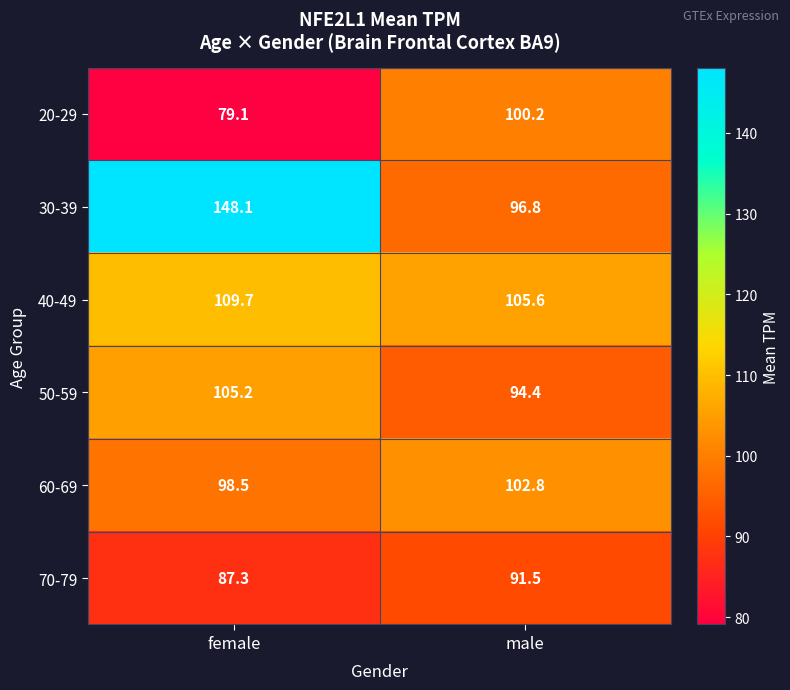

Read the 20-29 value at female.

79.1